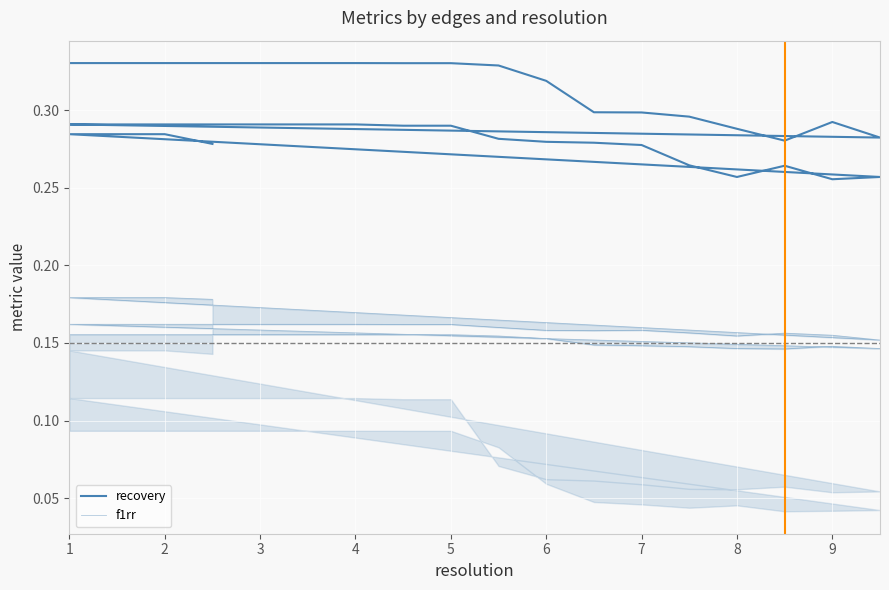

What is the value of the f1rr point at the 8th from the left?

0.2